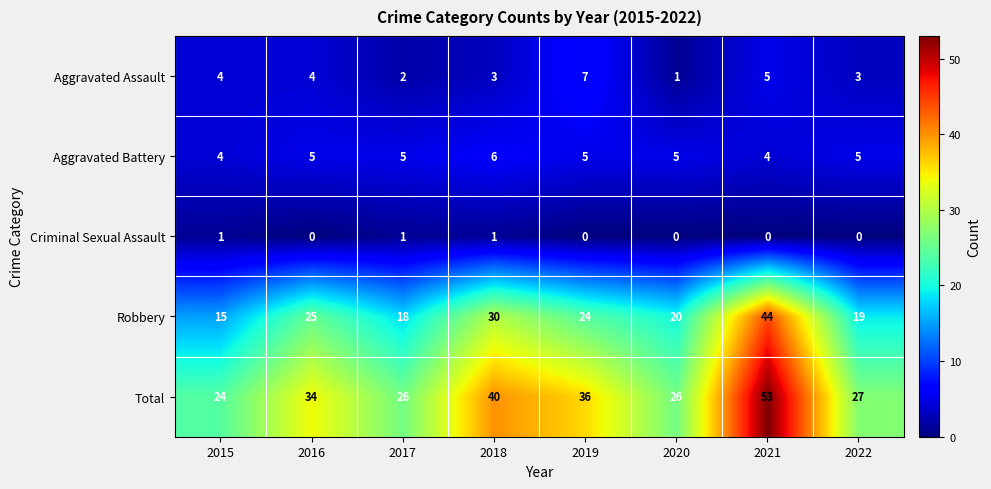

The Aggravated Assault series shows 4 at 2015. True or false?

True